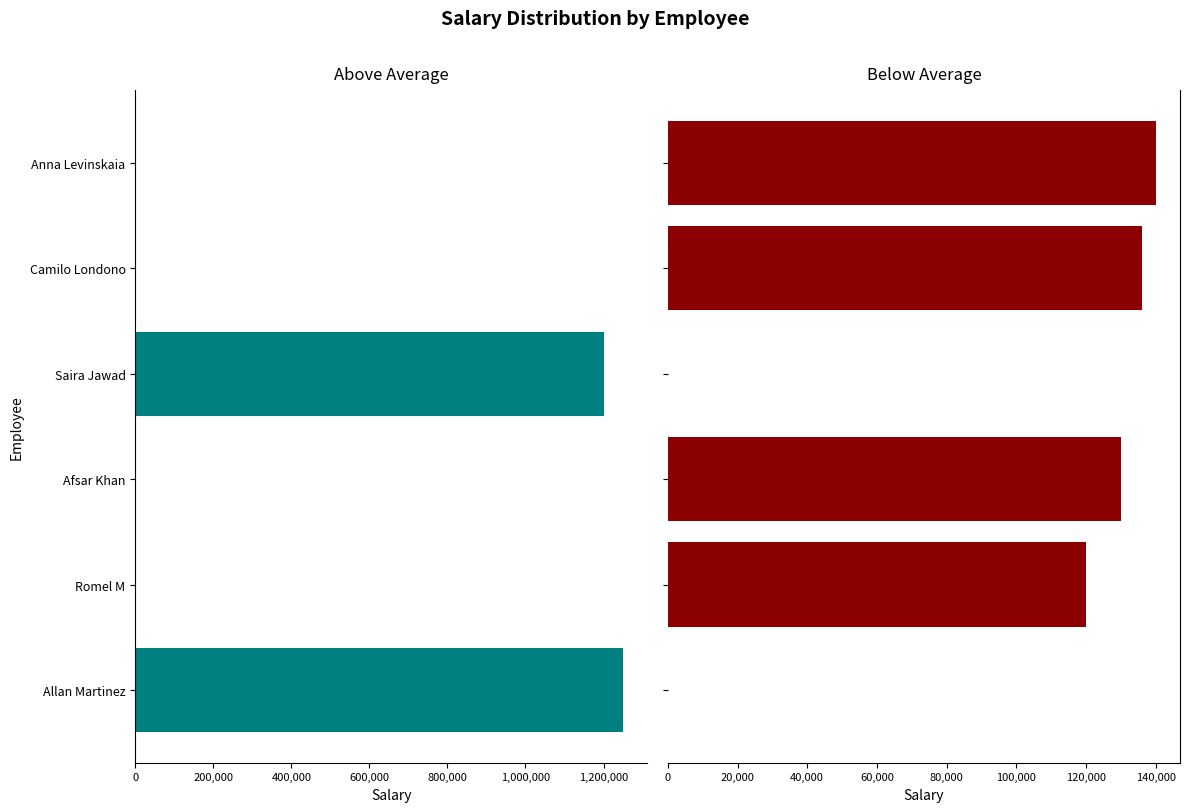

The value of Above Average at Romel M is -507326. True or false?

False